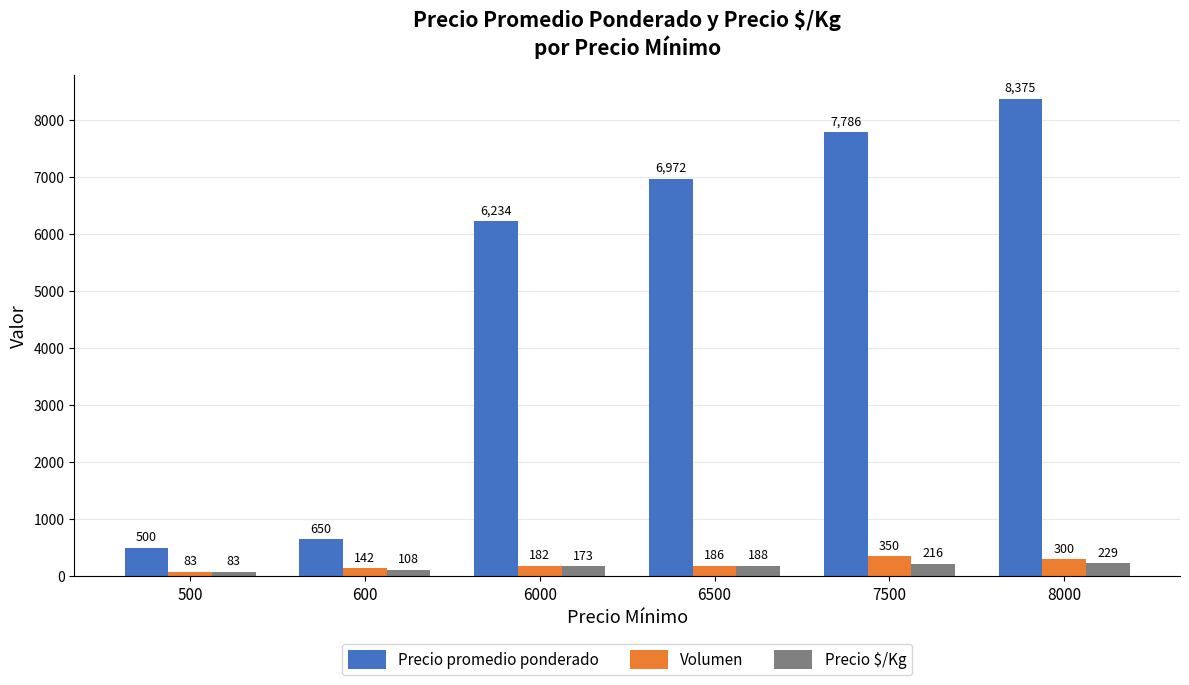

Which category has the highest value across all series?

8000